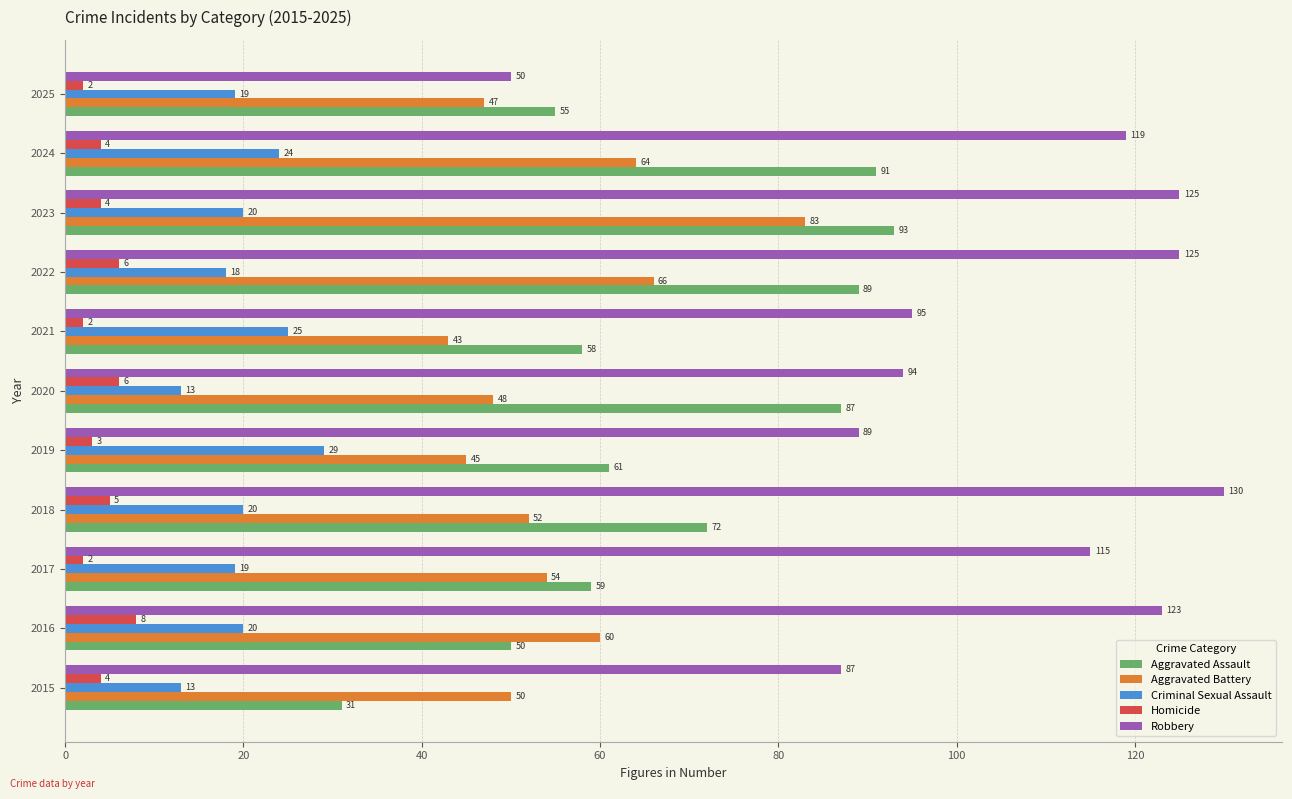

How many categories are shown in the chart?

11